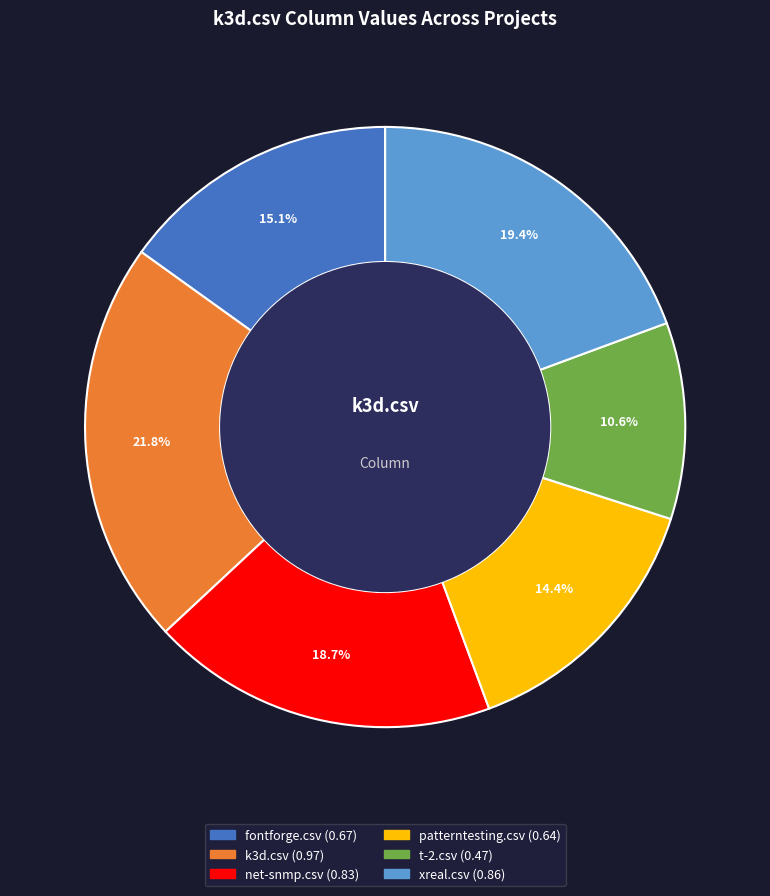

How many segments does this pie chart have?

6